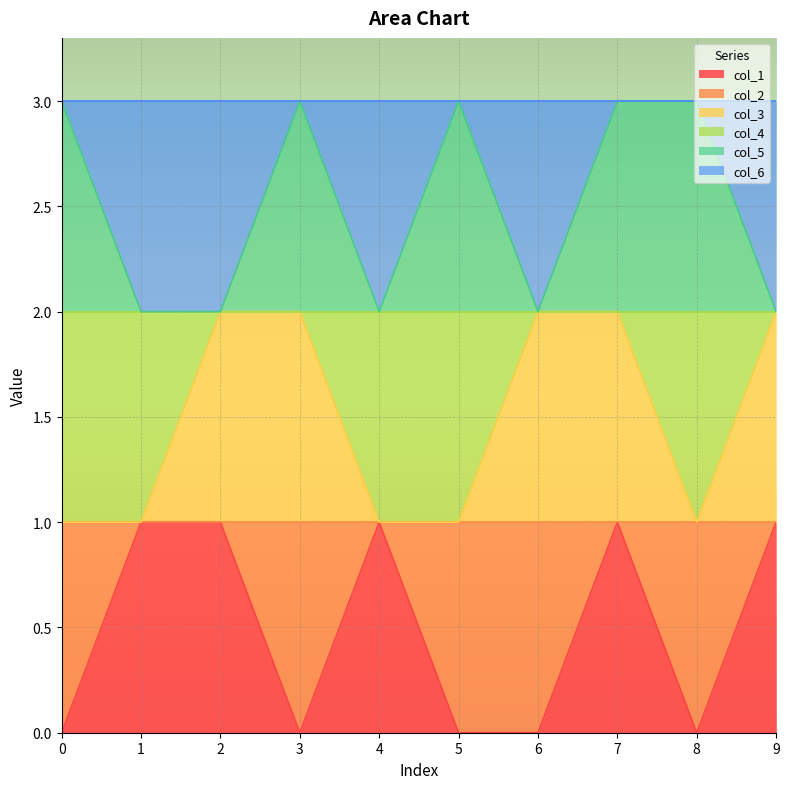

How many col_5 values are between 2 and 3?

10